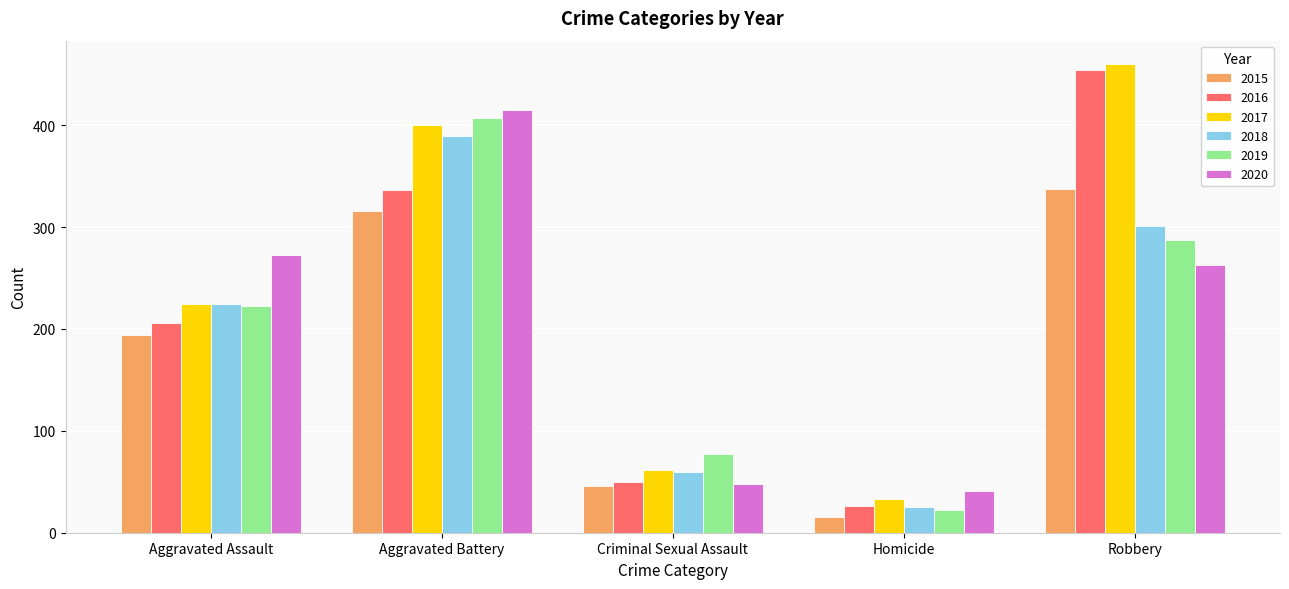

True or false: 2019 has a value of 429 at Robbery.

False